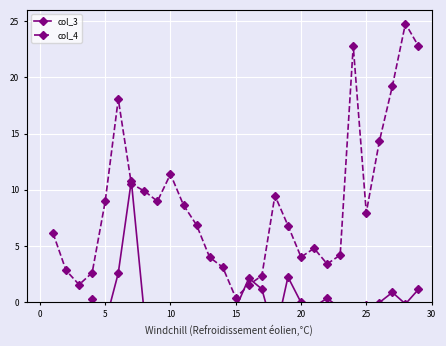

How many lines are shown in the chart?

2